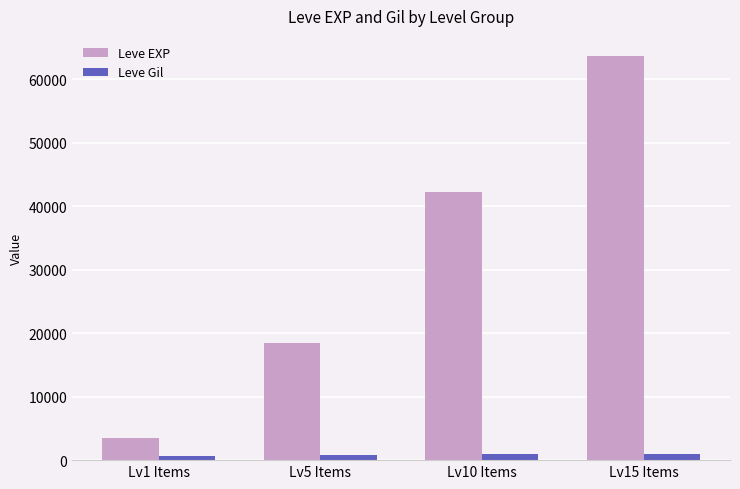

What is the sum of all Leve EXP values?

127810